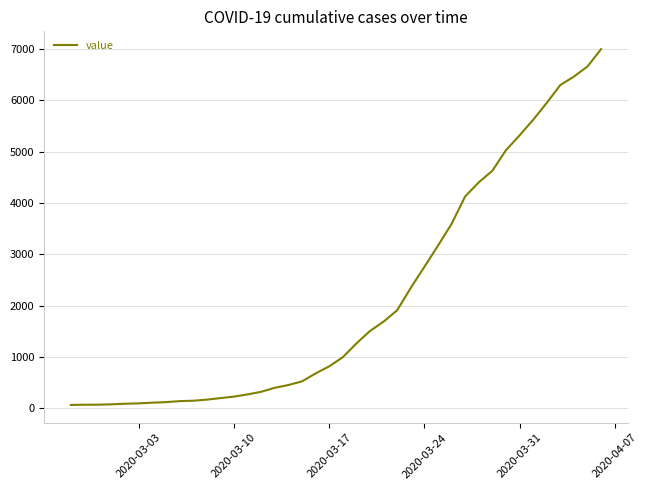

What is the difference between the maximum and minimum values?

6931